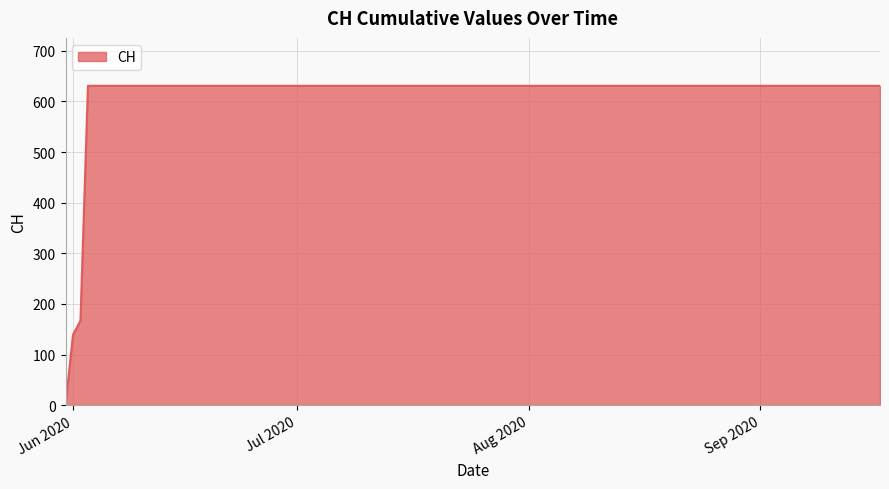

What is the greatest value displayed?

631